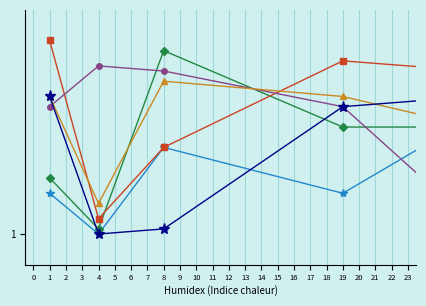

Does the chart have visible grid lines?

Yes